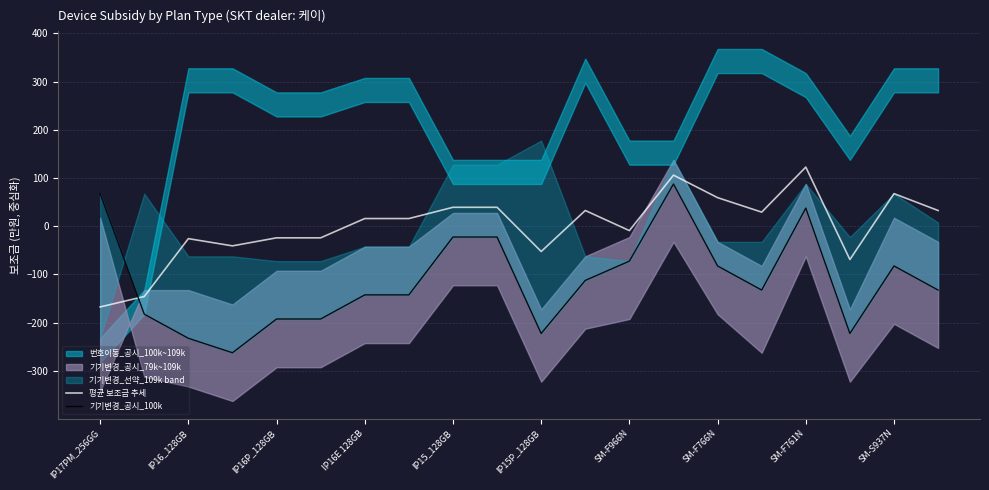

The 평균 보조금 추세 series shows -52.5 at IP15P_128GB. True or false?

True